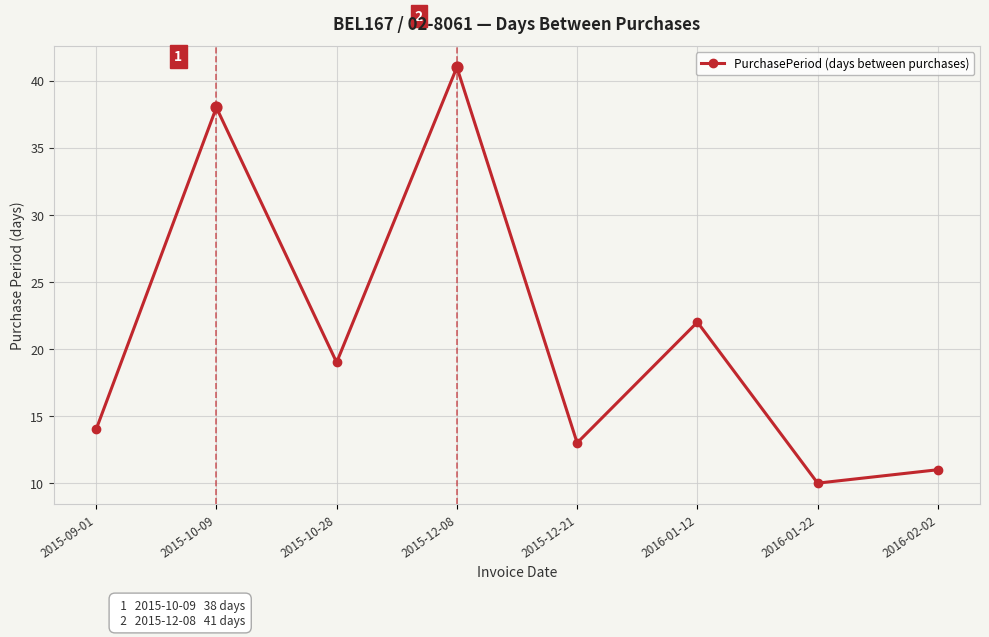

Between 2016-02-02 and 2015-12-08, which is larger?

2015-12-08